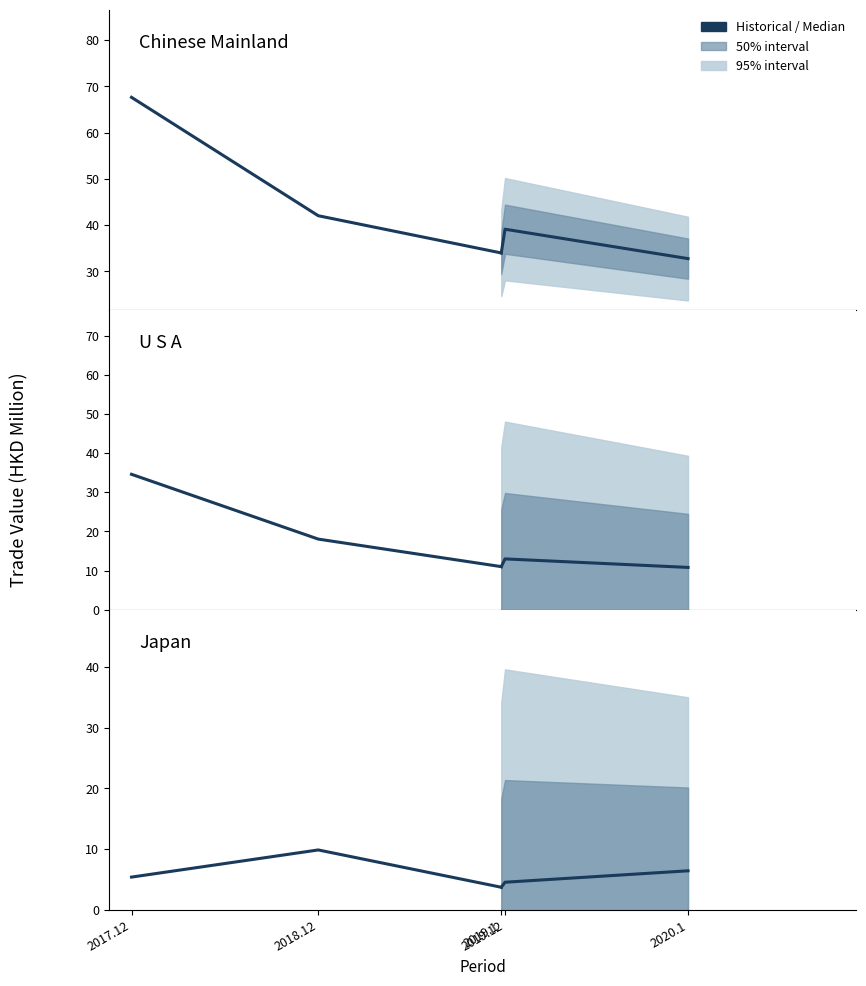

Read the Forecast median value at 2019.12.

4.5